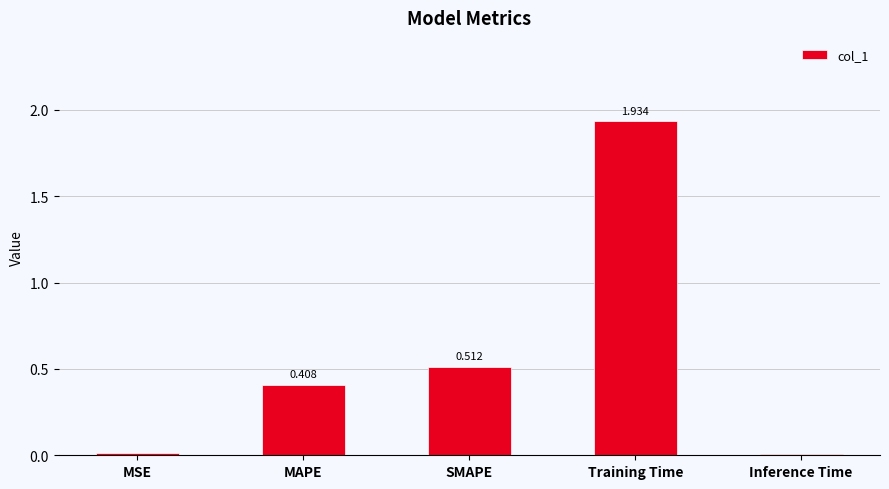

Does the chart contain any negative values?

No